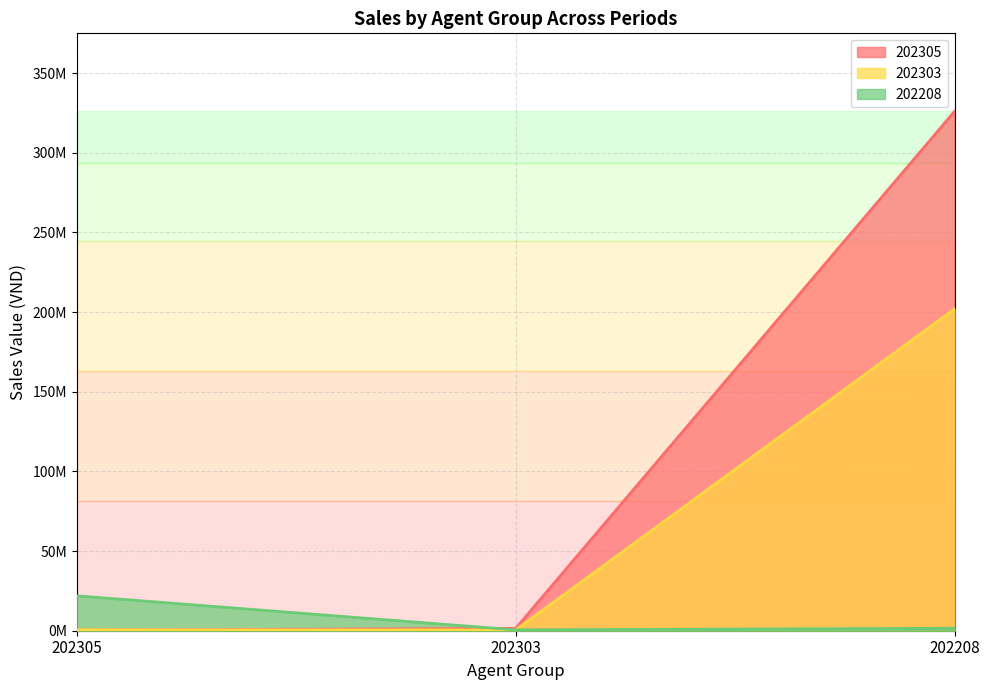

What are all the series names shown in the legend?

202305, 202303, 202208